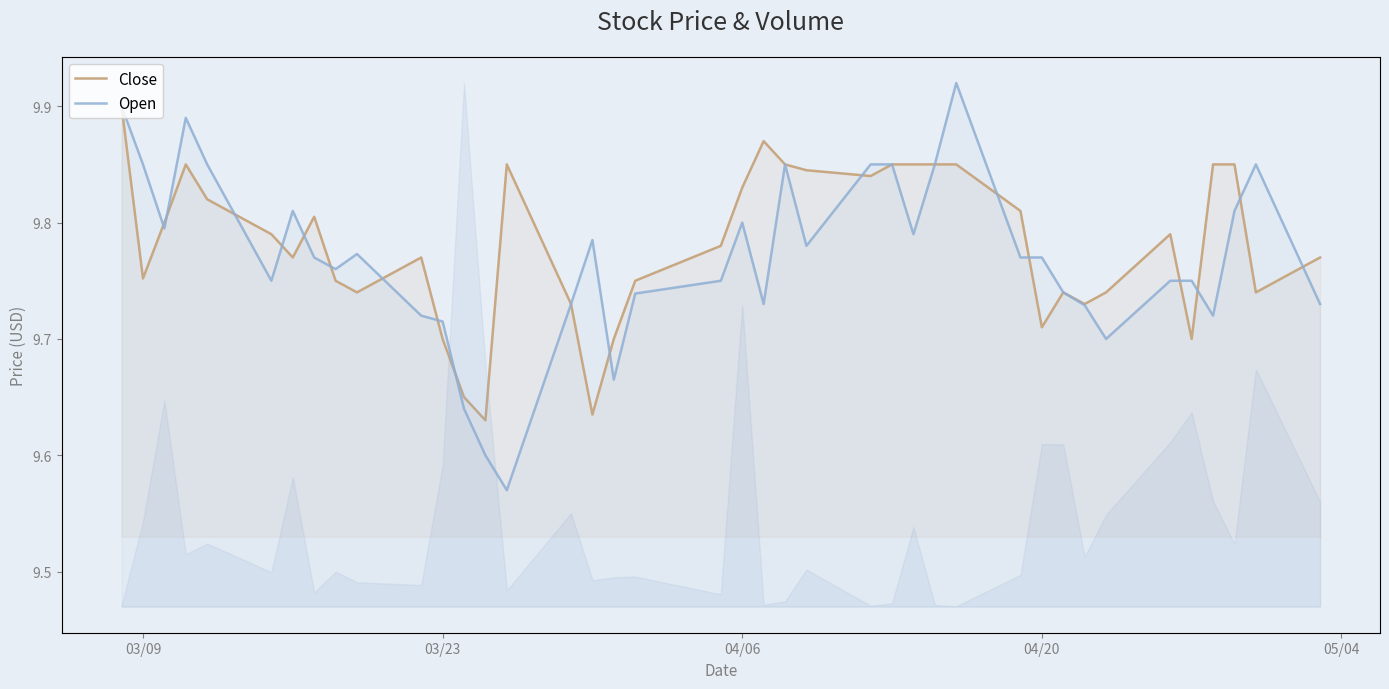

True or false: Open has a value of 9.8 at 04/06.

True